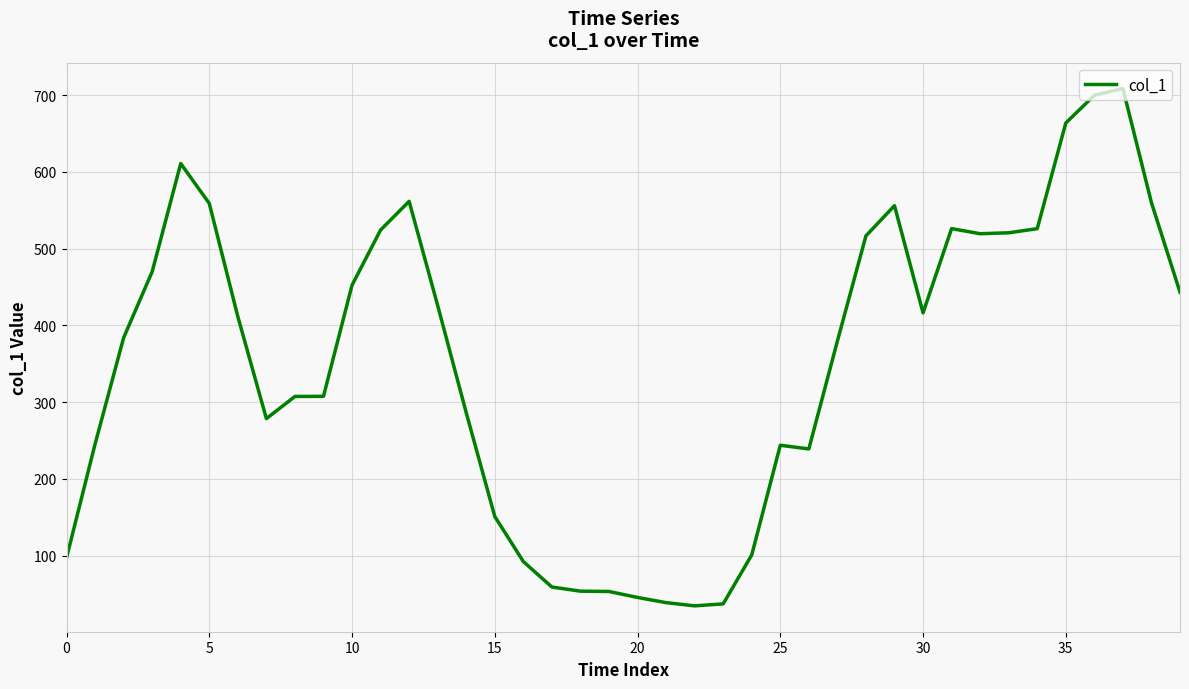

What is the maximum value shown in the chart?

708.7